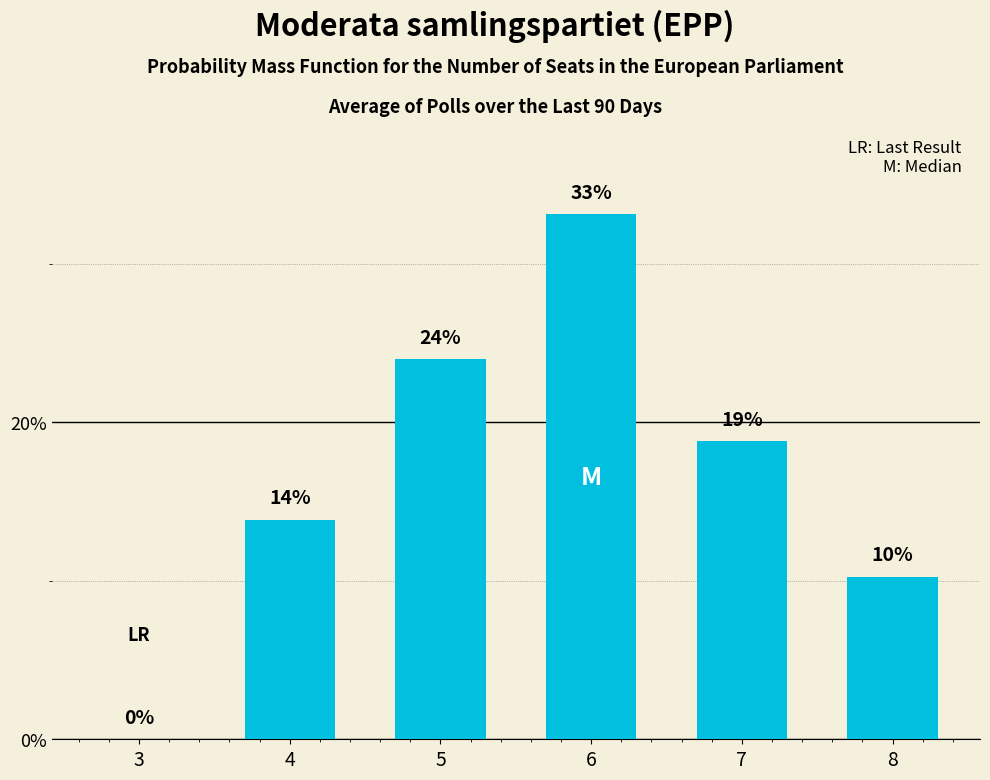

What is the sum of all values?

100.0